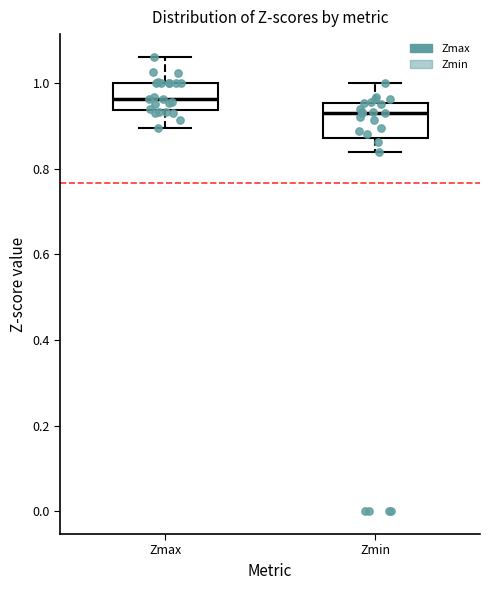

Which box has the lowest median line?

Zmin